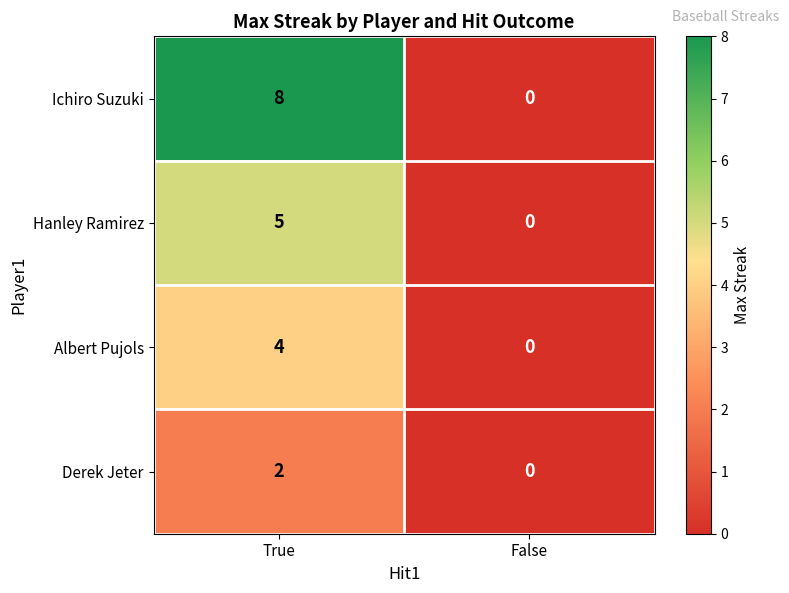

List the series in order of their peak value, highest first.

Ichiro Suzuki, Hanley Ramirez, Albert Pujols, Derek Jeter